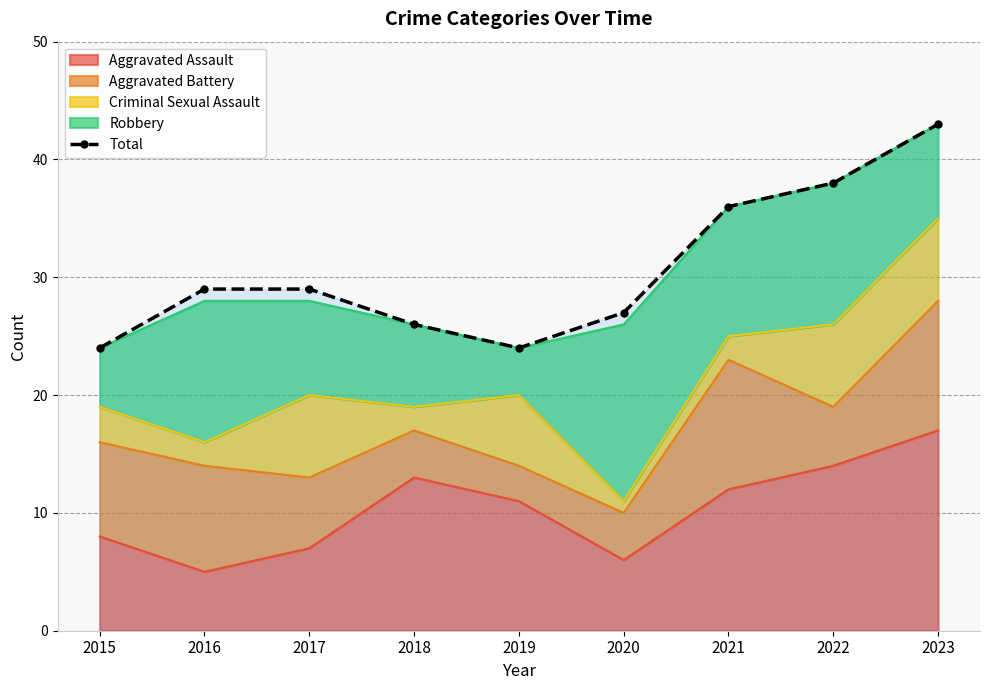

What is the greatest value displayed?

43